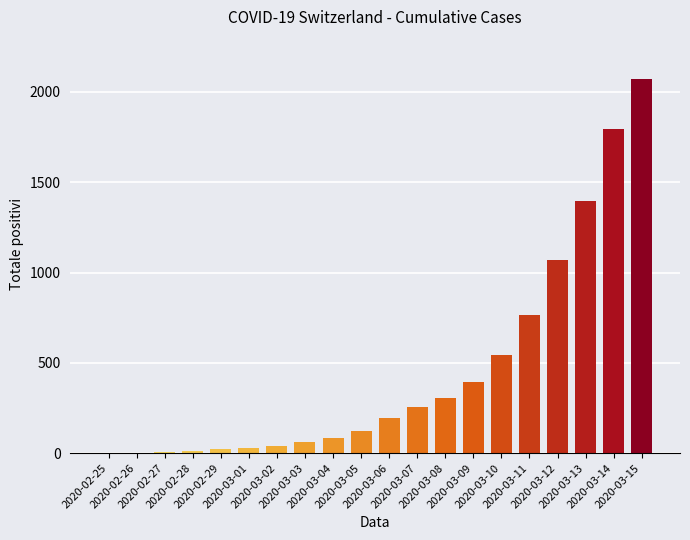

The value at 2020-03-07 is 257. True or false?

True